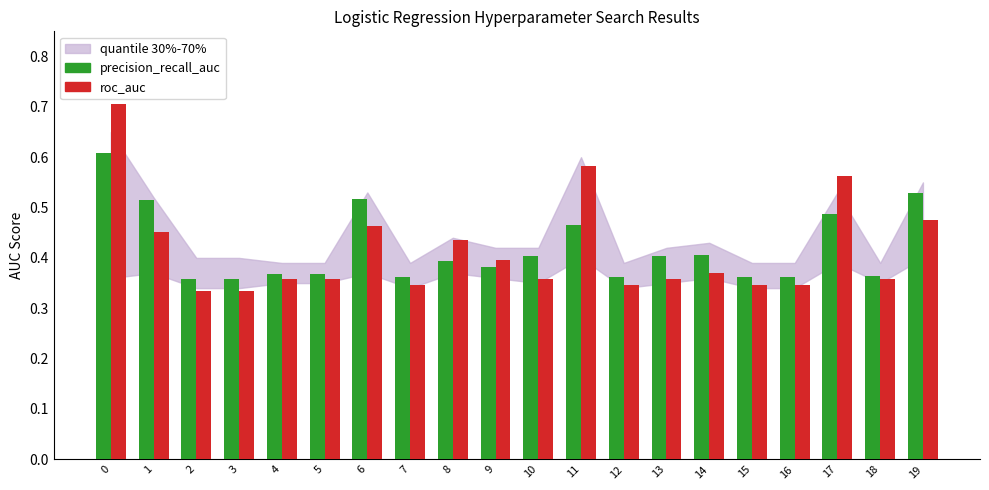

What is the total value across all series at 3?

0.7